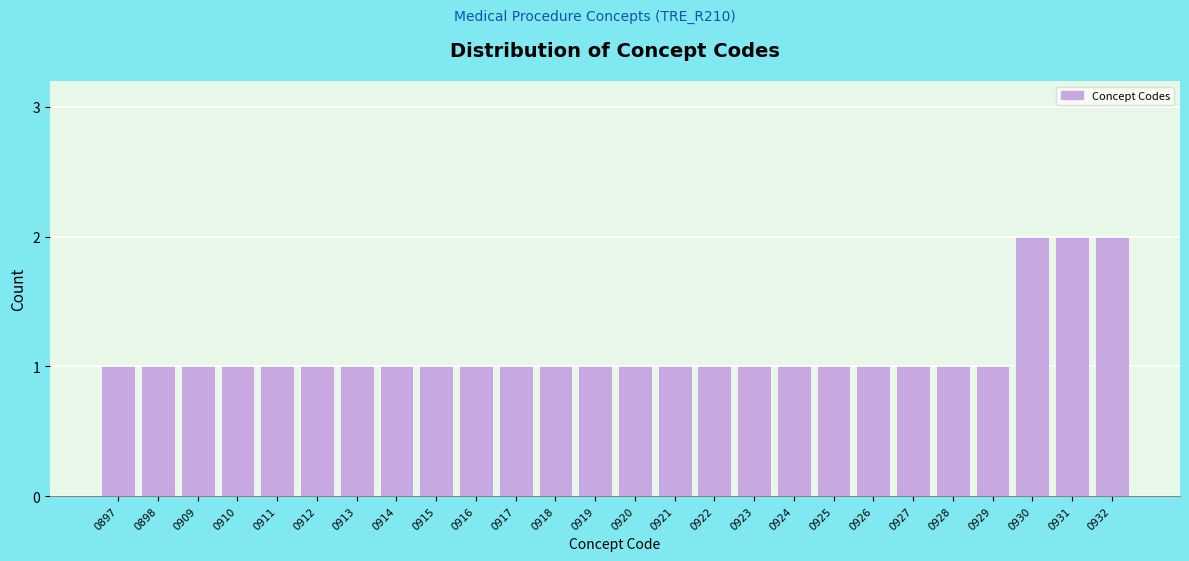

Reading left to right, extract all data points from this chart.

0897=1	0898=1	0909=1	0910=1	0911=1	0912=1	0913=1	0914=1	0915=1	0916=1	0917=1	0918=1	0919=1	0920=1	0921=1	0922=1	0923=1	0924=1	0925=1	0926=1	0927=1	0928=1	0929=1	0930=2	0931=2	0932=2